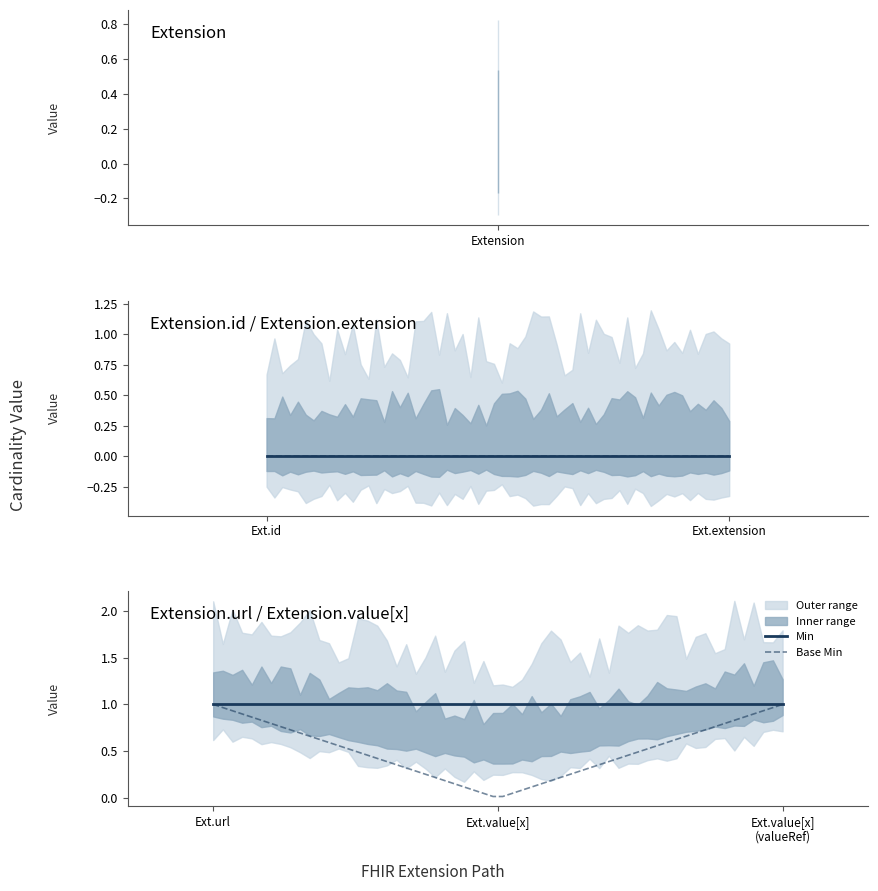

What is the difference between the Base Min values at Extension.value[x] (valueReference) and Extension.value[x]?

1